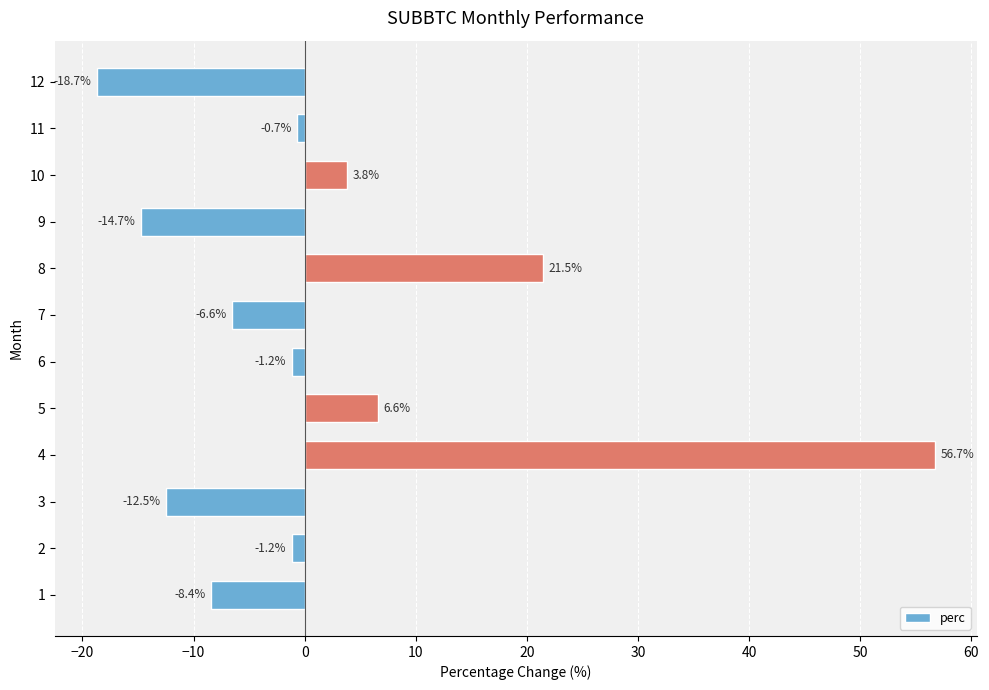

The value at 10 is 3.8. True or false?

True